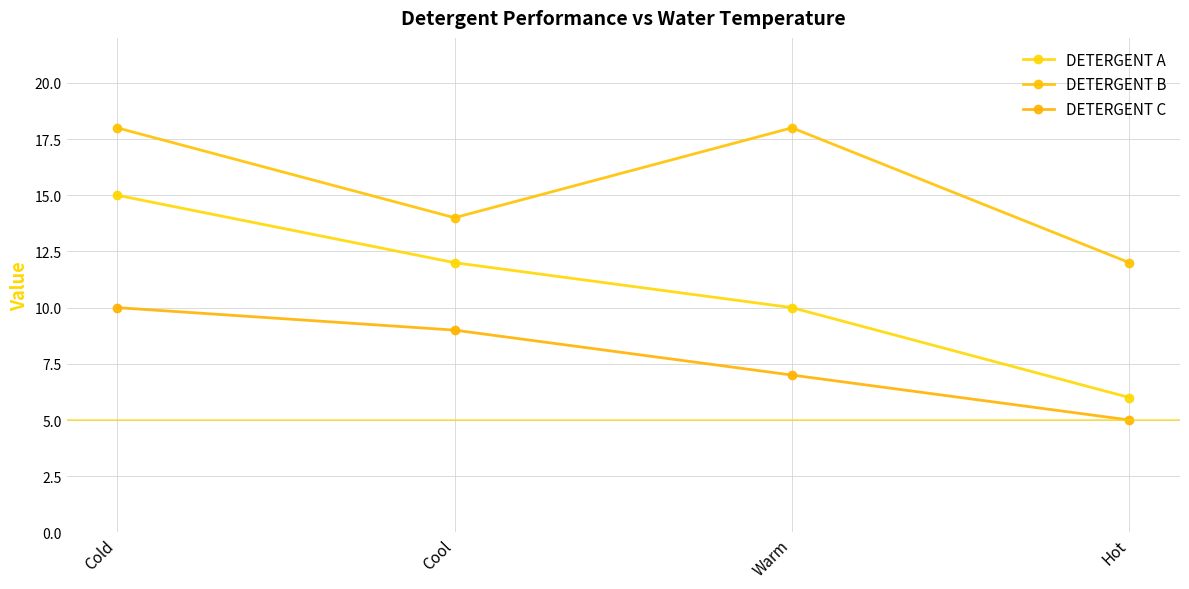

What is the value of the DETERGENT A point at the 2nd from the left?

12